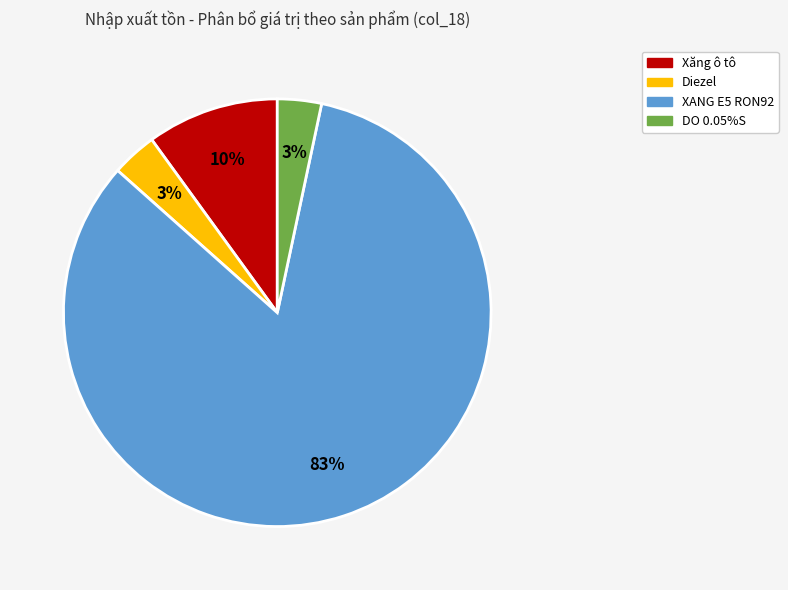

To the nearest percent, what is the average slice percentage?

25%